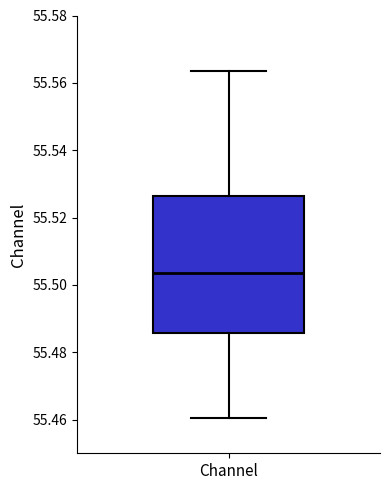

Where is the upper edge of the box for Channel on the y-axis? The values are not printed on the chart, so give them approximately, as read against the axis.

55.526